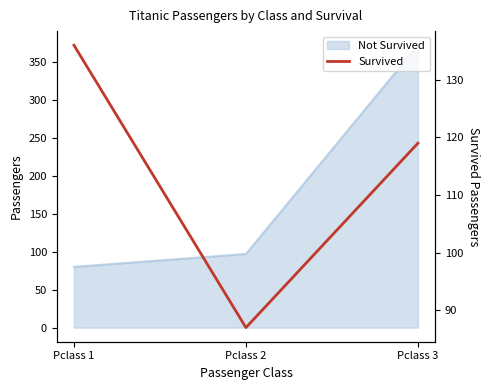

What is the value of the 3rd point from the left?

119